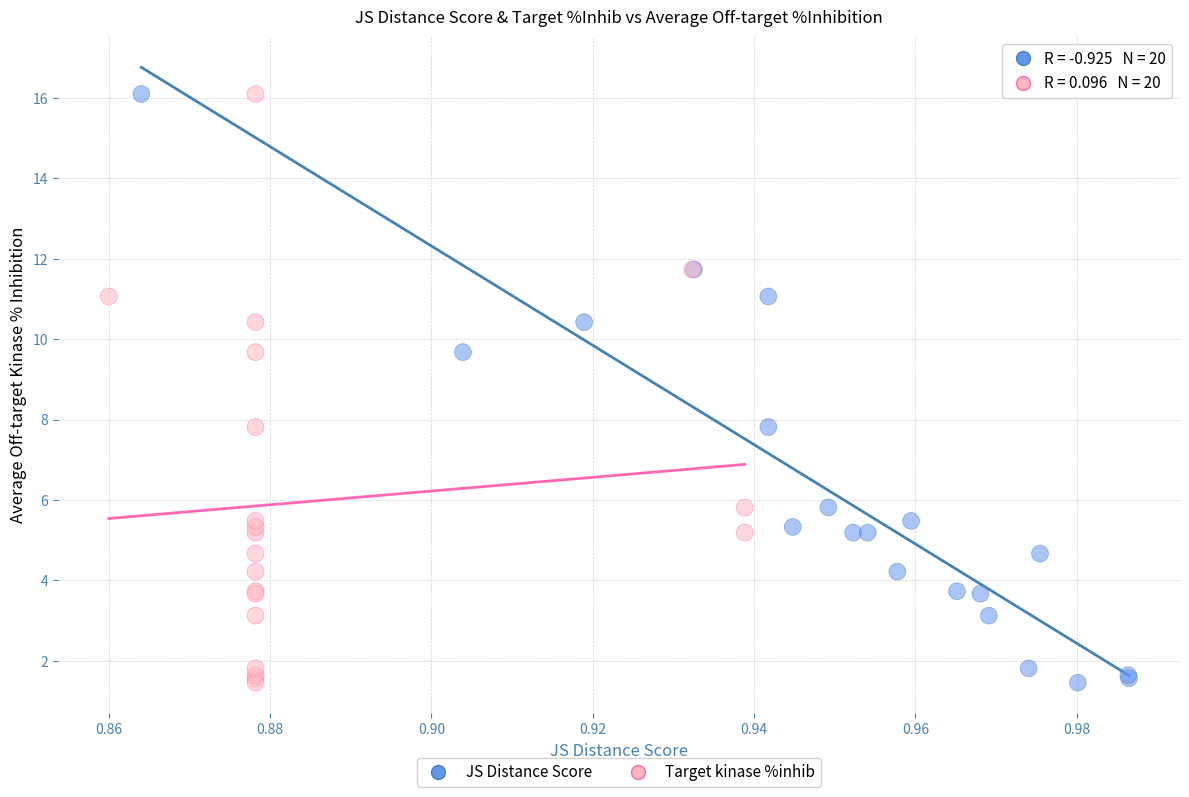

What are all the series names shown in the legend?

JS Distance Score, Target kinase %inhib